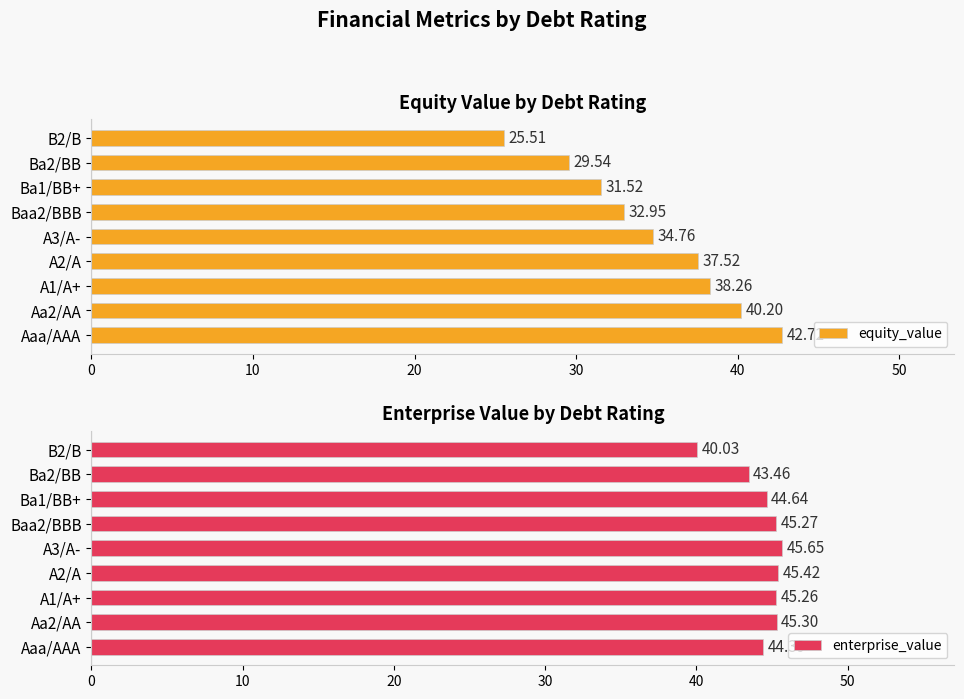

At how many categories does at least one series exceed 33?

9